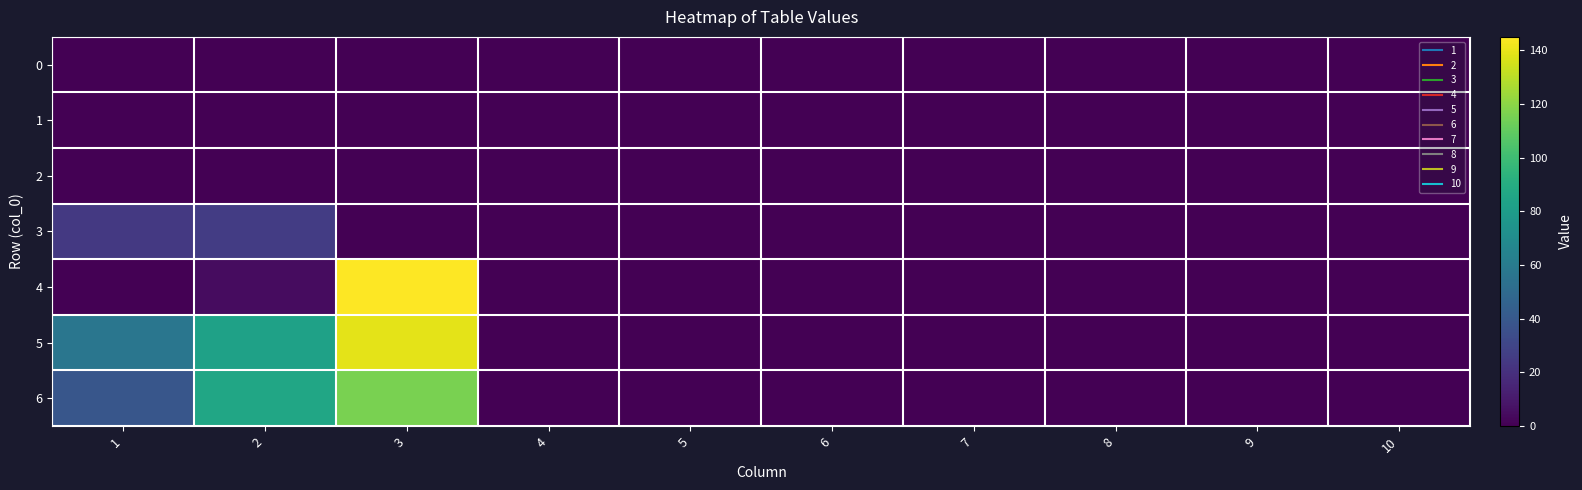

List the series in order of their peak value, highest first.

4, 5, 6, 3, 0, 1, 2